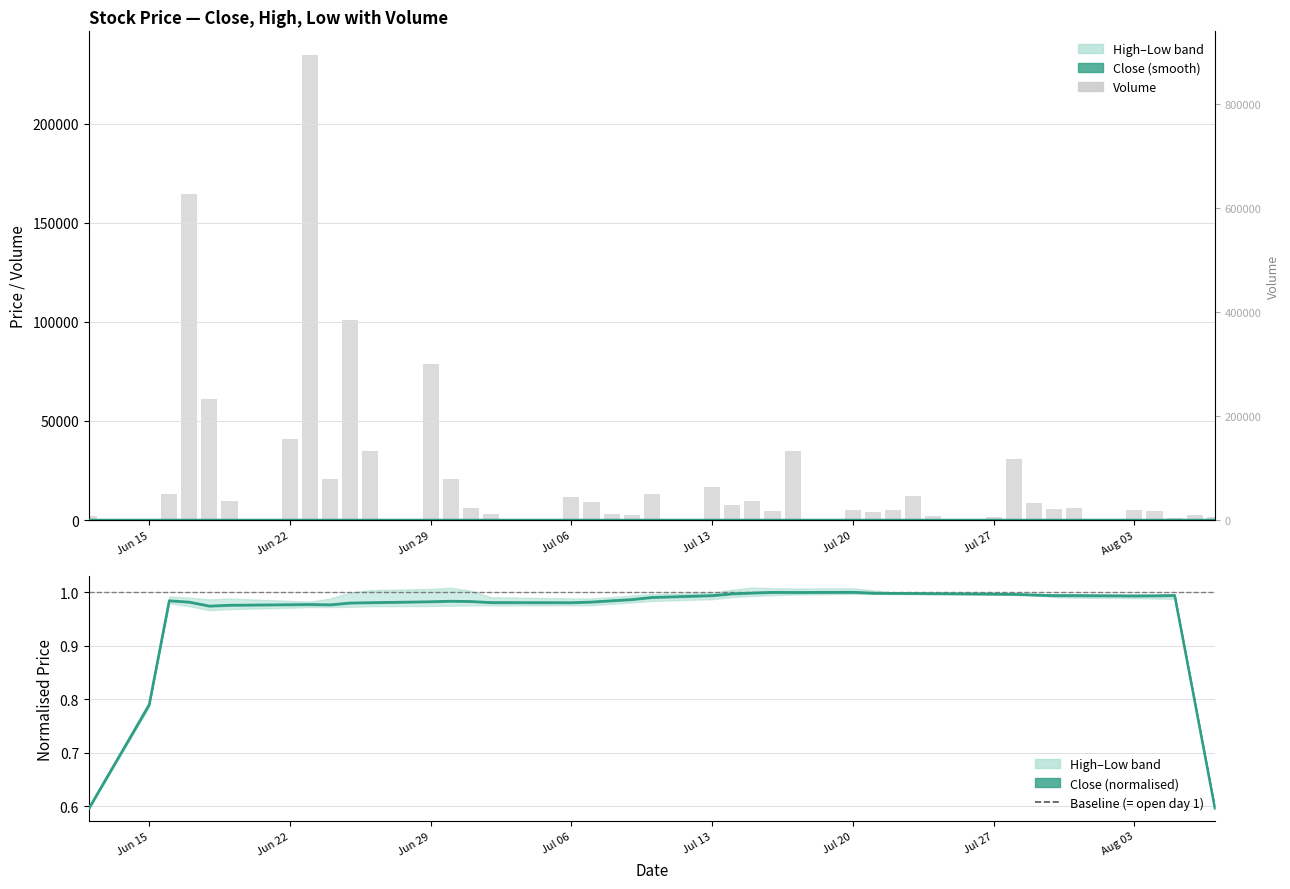

Which series has the largest total across all categories?

volume